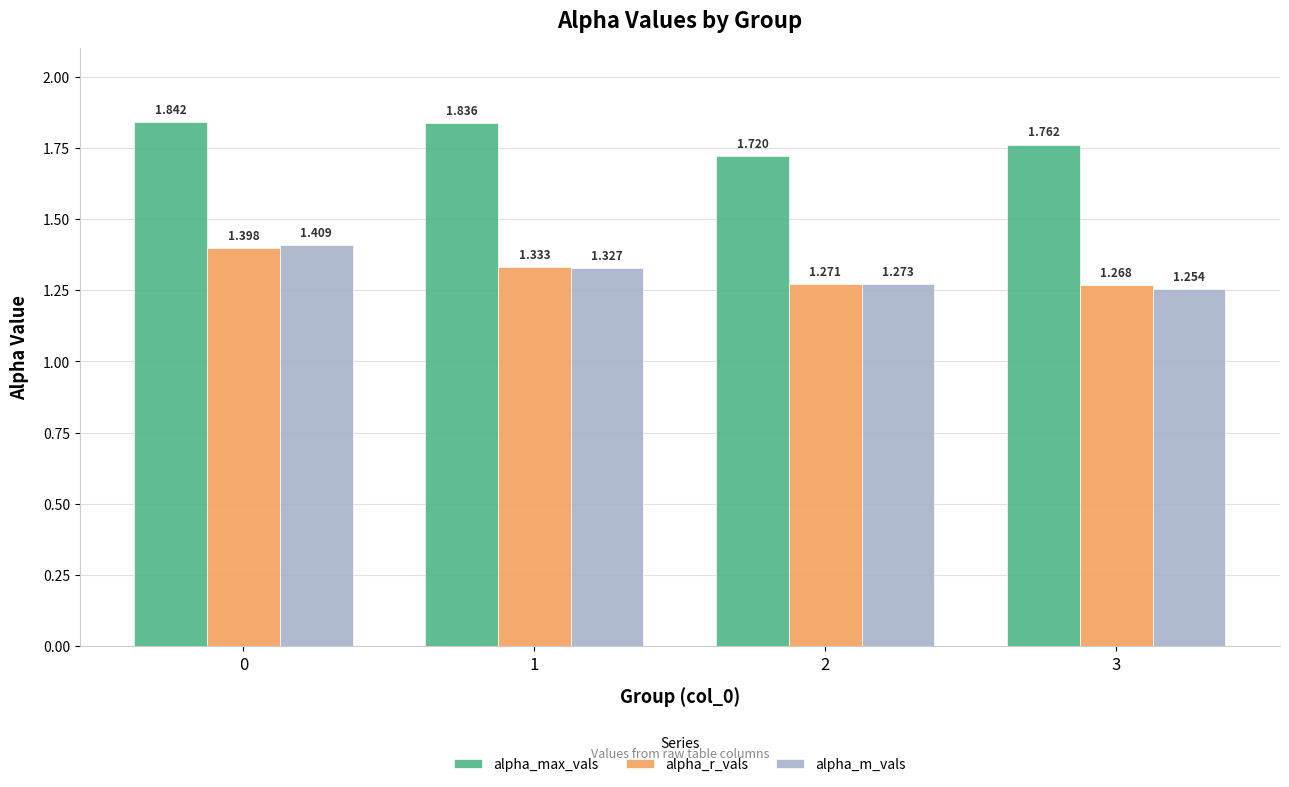

Which series has the largest range (max minus min)?

alpha_m_vals